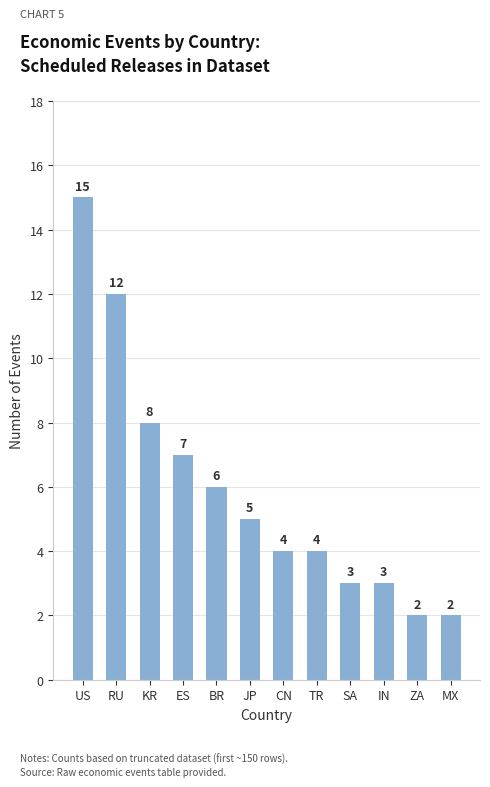

Where does the data first go above 5?

US